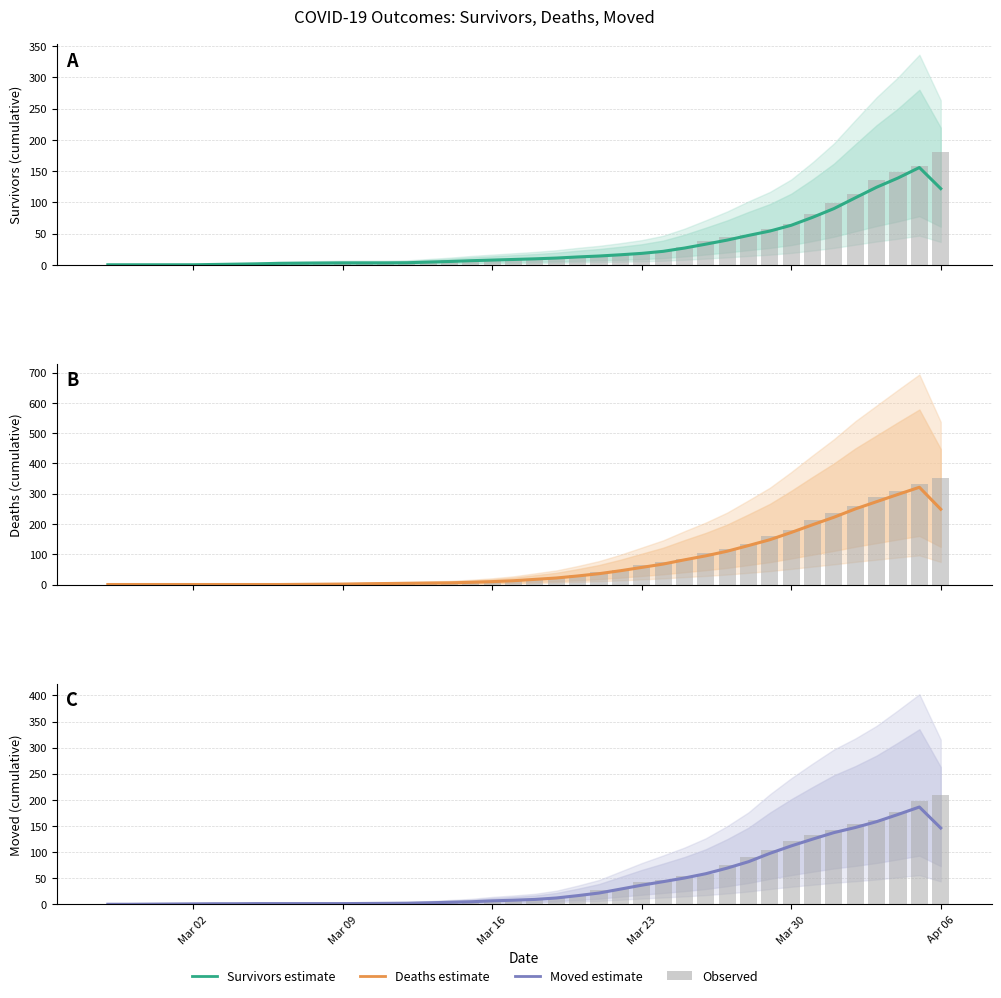

How many values in the Estimate series are below 9?

20